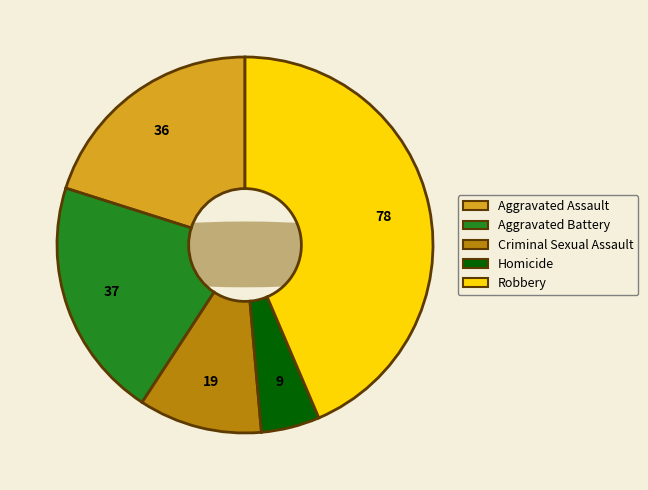

Which slice is the smallest?

Homicide